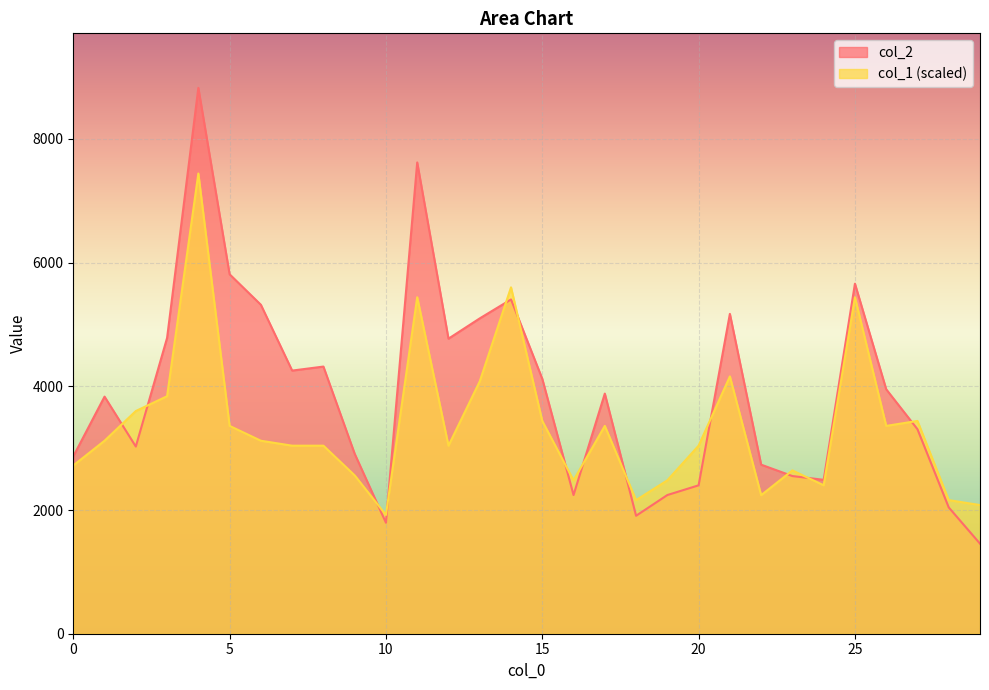

Which label corresponds to the smallest value in the chart?

29